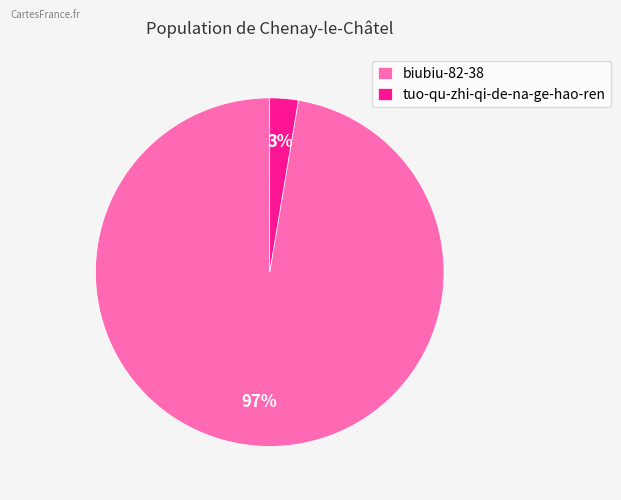

True or false: biubiu-82-38 accounts for 97% of the total.

True